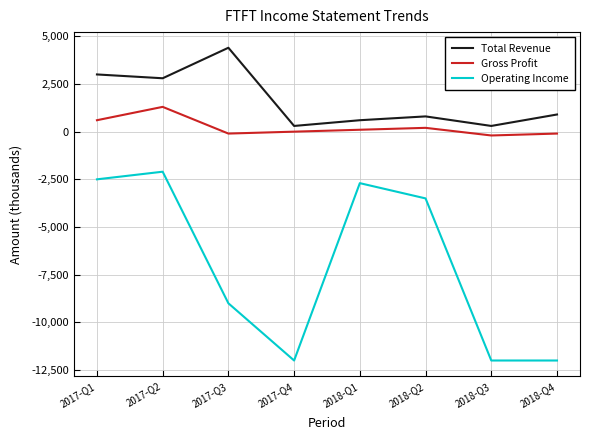

What is the difference between the maximum and minimum values in the Total Revenue series?

4100